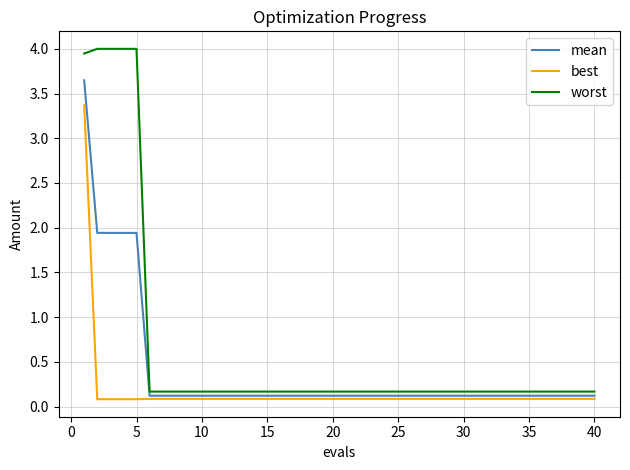

Does the chart have visible grid lines?

Yes